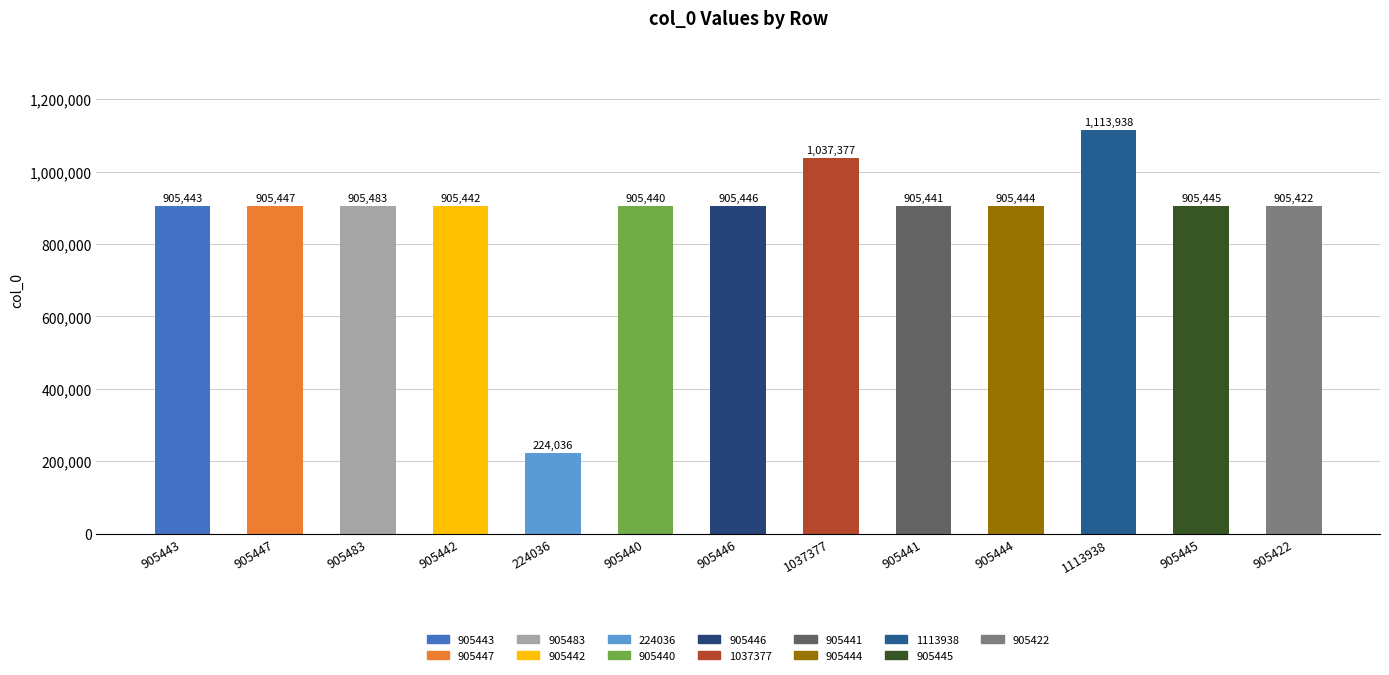

Between 905447 and 905422, which is larger?

905447